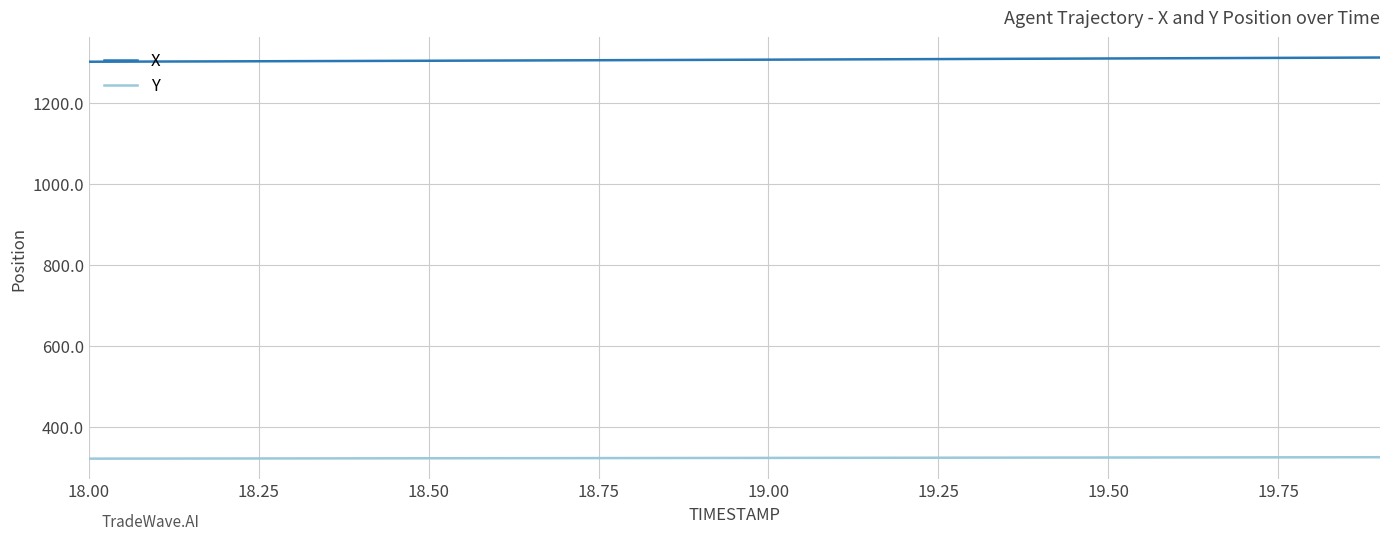

True or false: X and Y cross at least once.

False